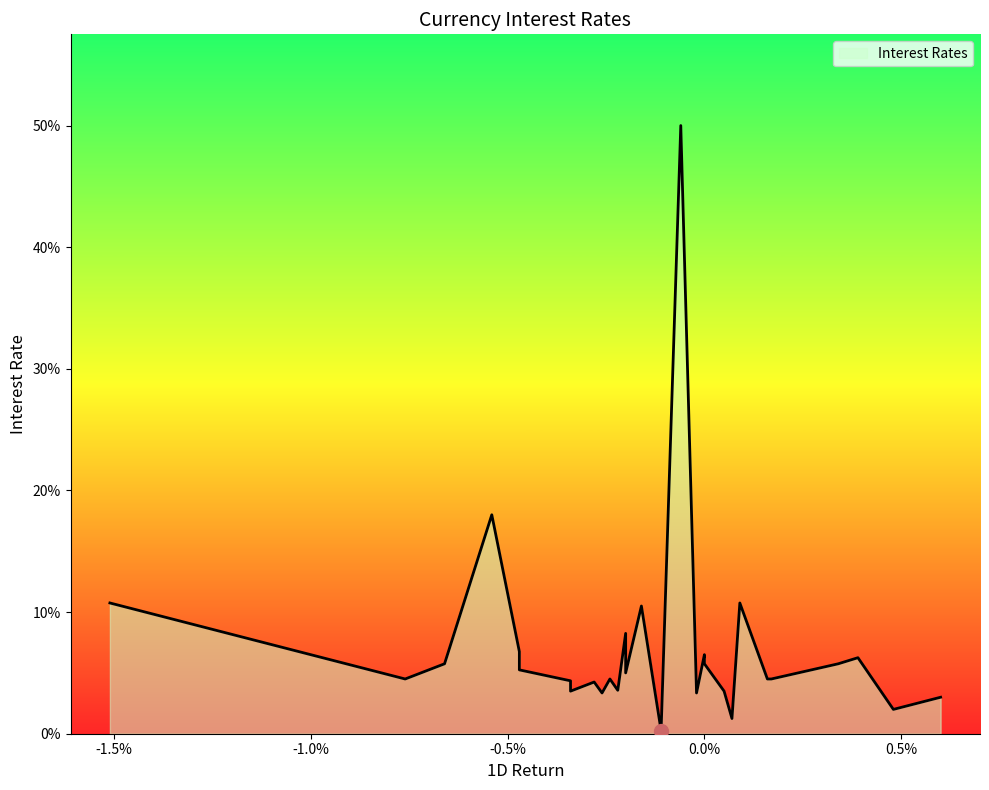

What is the greatest value displayed?

0.5